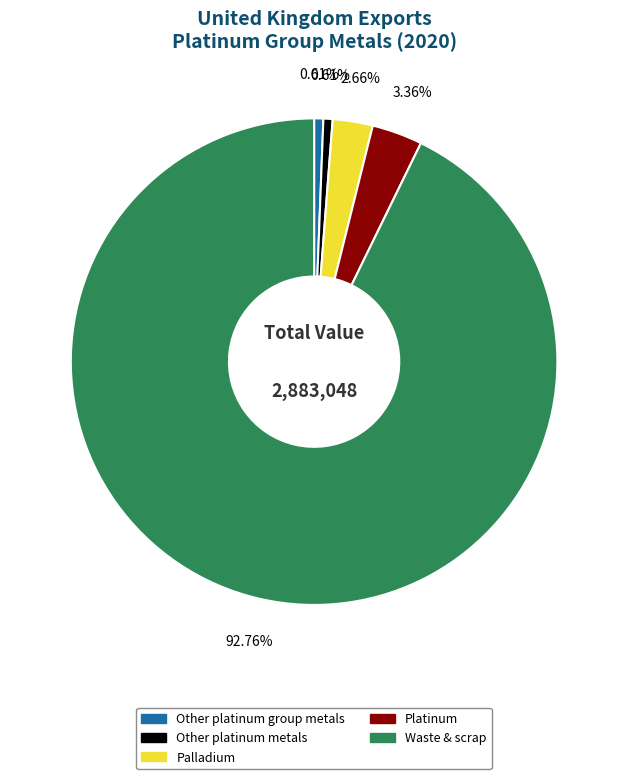

Approximately how many times larger is the value at Waste & scrap compared to Platinum?

27.6